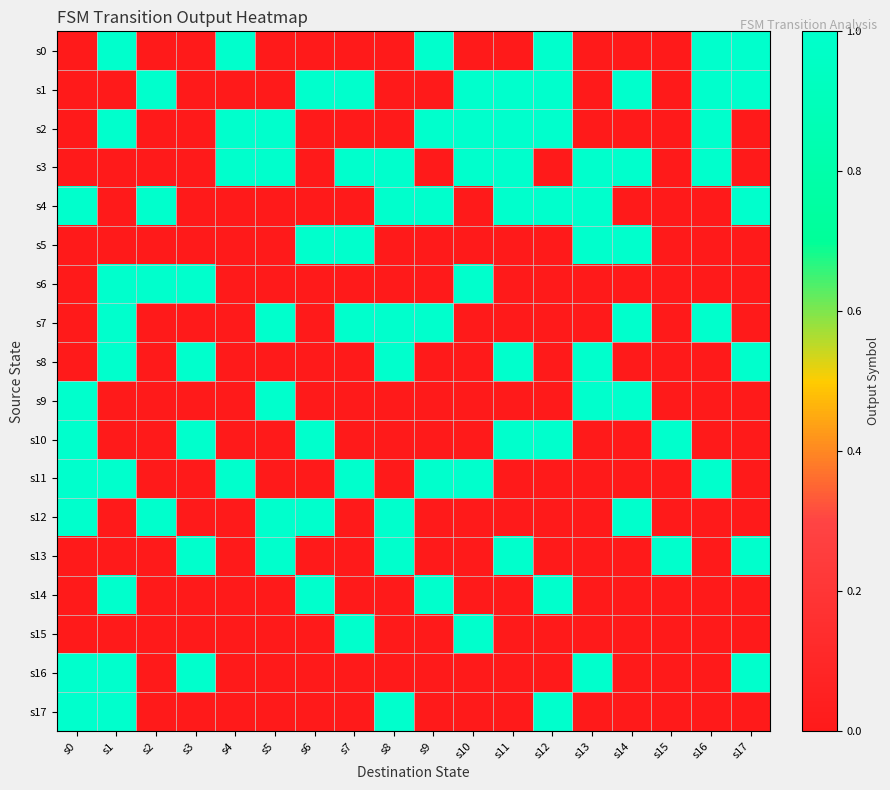

Reading right to left, list all the values displayed in this chart.

s0: s17=1	s16=1	s15=0	s14=0	s13=0	s12=1	s11=0	s10=0	s9=1	s8=0	s7=0	s6=0	s5=0	s4=1	s3=0	s2=0	s1=1	s0=0
s1: s17=1	s16=1	s15=0	s14=1	s13=0	s12=1	s11=1	s10=1	s9=0	s8=0	s7=1	s6=1	s5=0	s4=0	s3=0	s2=1	s1=0	s0=0
s2: s17=0	s16=1	s15=0	s14=0	s13=0	s12=1	s11=1	s10=1	s9=1	s8=0	s7=0	s6=0	s5=1	s4=1	s3=0	s2=0	s1=1	s0=0
s3: s17=0	s16=1	s15=0	s14=1	s13=1	s12=0	s11=1	s10=1	s9=0	s8=1	s7=1	s6=0	s5=1	s4=1	s3=0	s2=0	s1=0	s0=0
s4: s17=1	s16=0	s15=0	s14=0	s13=1	s12=1	s11=1	s10=0	s9=1	s8=1	s7=0	s6=0	s5=0	s4=0	s3=0	s2=1	s1=0	s0=1
s5: s17=0	s16=0	s15=0	s14=1	s13=1	s12=0	s11=0	s10=0	s9=0	s8=0	s7=1	s6=1	s5=0	s4=0	s3=0	s2=0	s1=0	s0=0
s6: s17=0	s16=0	s15=0	s14=0	s13=0	s12=0	s11=0	s10=1	s9=0	s8=0	s7=0	s6=0	s5=0	s4=0	s3=1	s2=1	s1=1	s0=0
s7: s17=0	s16=1	s15=0	s14=1	s13=0	s12=0	s11=0	s10=0	s9=1	s8=1	s7=1	s6=0	s5=1	s4=0	s3=0	s2=0	s1=1	s0=0
s8: s17=1	s16=0	s15=0	s14=0	s13=1	s12=0	s11=1	s10=0	s9=0	s8=1	s7=0	s6=0	s5=0	s4=0	s3=1	s2=0	s1=1	s0=0
s9: s17=0	s16=0	s15=0	s14=1	s13=1	s12=0	s11=0	s10=0	s9=0	s8=0	s7=0	s6=0	s5=1	s4=0	s3=0	s2=0	s1=0	s0=1
s10: s17=0	s16=0	s15=1	s14=0	s13=0	s12=1	s11=1	s10=0	s9=0	s8=0	s7=0	s6=1	s5=0	s4=0	s3=1	s2=0	s1=0	s0=1
s11: s17=0	s16=1	s15=0	s14=0	s13=0	s12=0	s11=0	s10=1	s9=1	s8=0	s7=1	s6=0	s5=0	s4=1	s3=0	s2=0	s1=1	s0=1
s12: s17=0	s16=0	s15=0	s14=1	s13=0	s12=0	s11=0	s10=0	s9=0	s8=1	s7=0	s6=1	s5=1	s4=0	s3=0	s2=1	s1=0	s0=1
s13: s17=1	s16=0	s15=1	s14=0	s13=0	s12=0	s11=1	s10=0	s9=0	s8=1	s7=0	s6=0	s5=1	s4=0	s3=1	s2=0	s1=0	s0=0
s14: s17=0	s16=0	s15=0	s14=0	s13=0	s12=1	s11=0	s10=0	s9=1	s8=0	s7=0	s6=1	s5=0	s4=0	s3=0	s2=0	s1=1	s0=0
s15: s17=0	s16=0	s15=0	s14=0	s13=0	s12=0	s11=0	s10=1	s9=0	s8=0	s7=1	s6=0	s5=0	s4=0	s3=0	s2=0	s1=0	s0=0
s16: s17=1	s16=0	s15=0	s14=0	s13=1	s12=0	s11=0	s10=0	s9=0	s8=0	s7=0	s6=0	s5=0	s4=0	s3=1	s2=0	s1=1	s0=1
s17: s17=0	s16=0	s15=0	s14=0	s13=0	s12=1	s11=0	s10=0	s9=0	s8=1	s7=0	s6=0	s5=0	s4=0	s3=0	s2=0	s1=1	s0=1